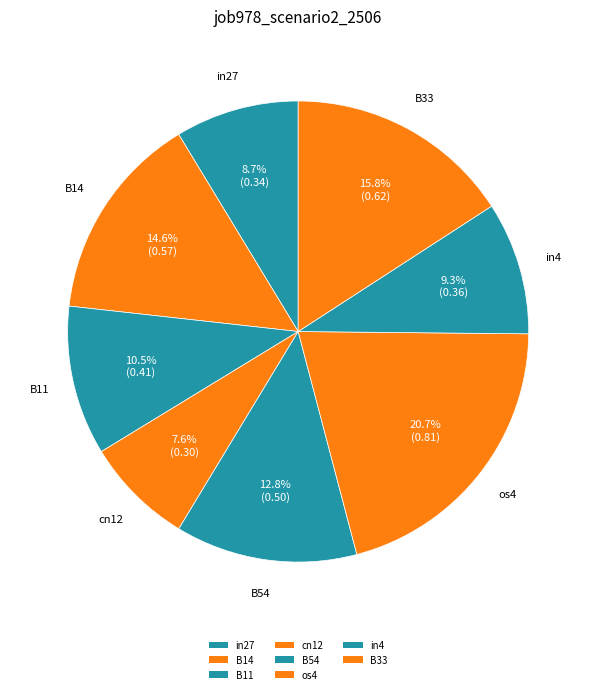

How many segments does this pie chart have?

8